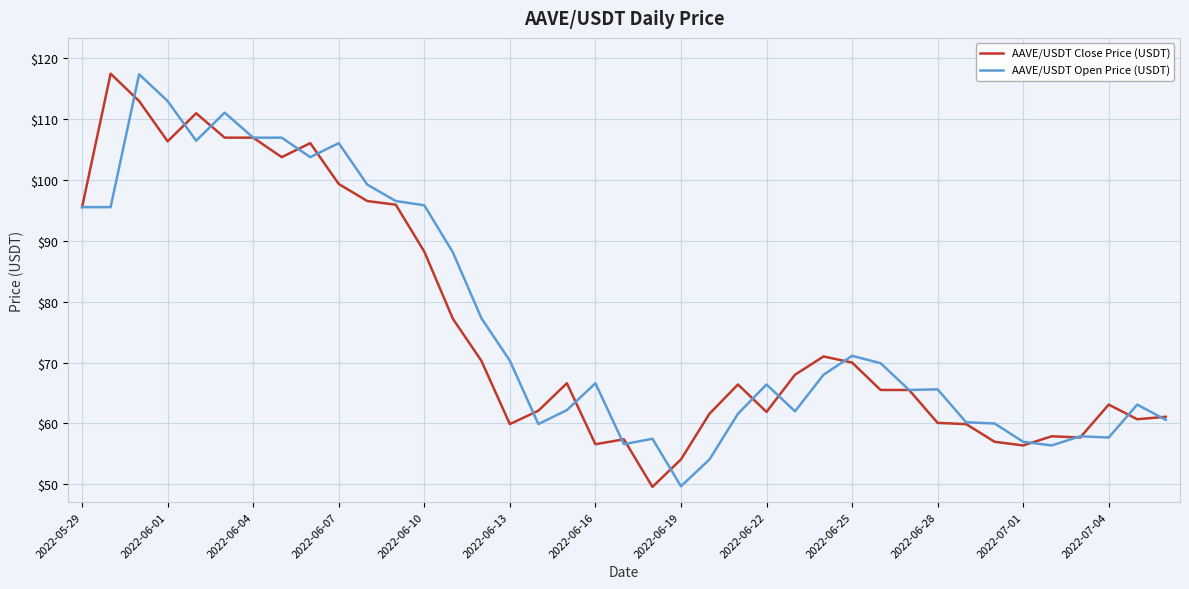

What is the greatest value displayed?

117.4